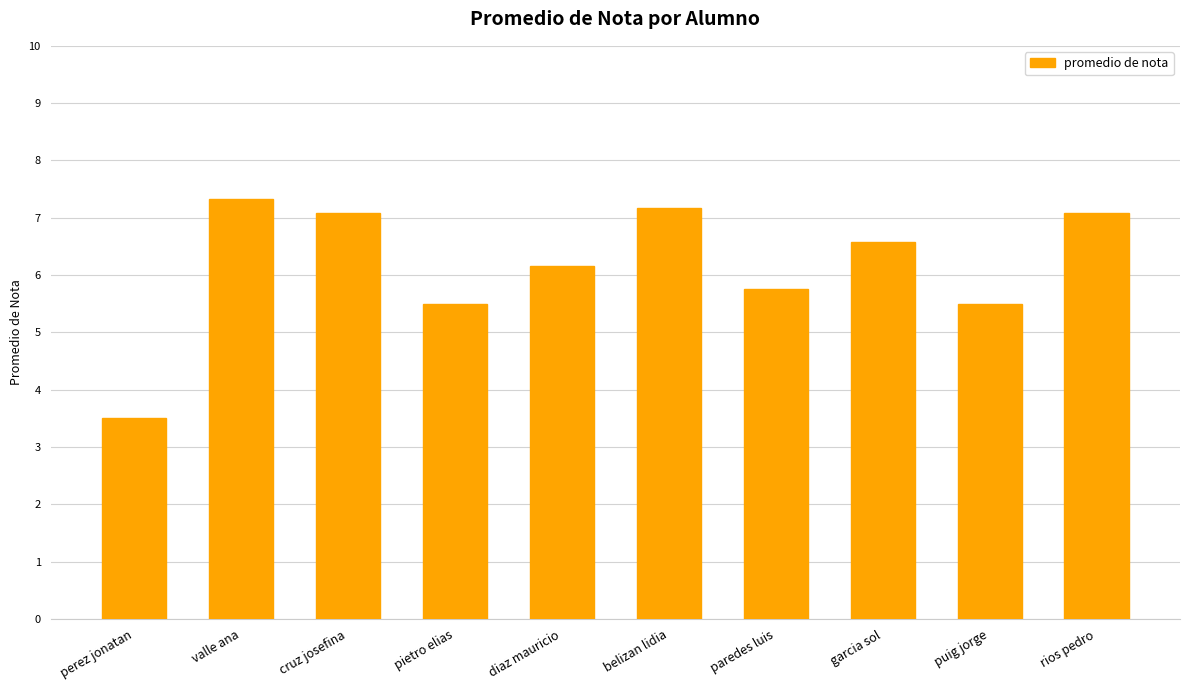

What is the difference between the second highest and second lowest values?

1.7